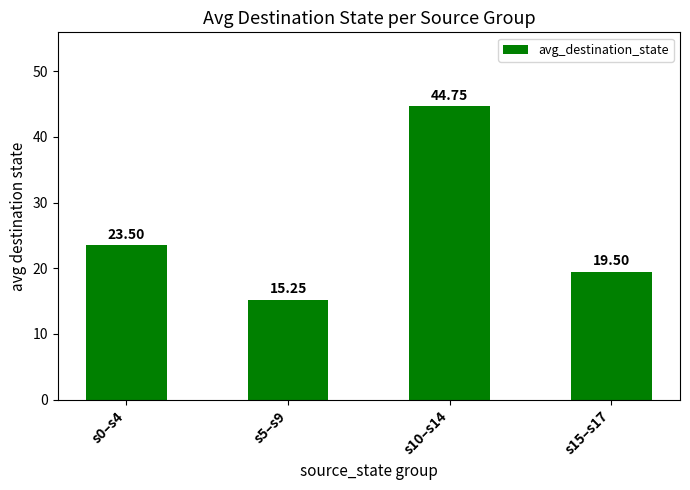

What is the ratio of the value at s5–s9 to the value at s0–s4?

0.6